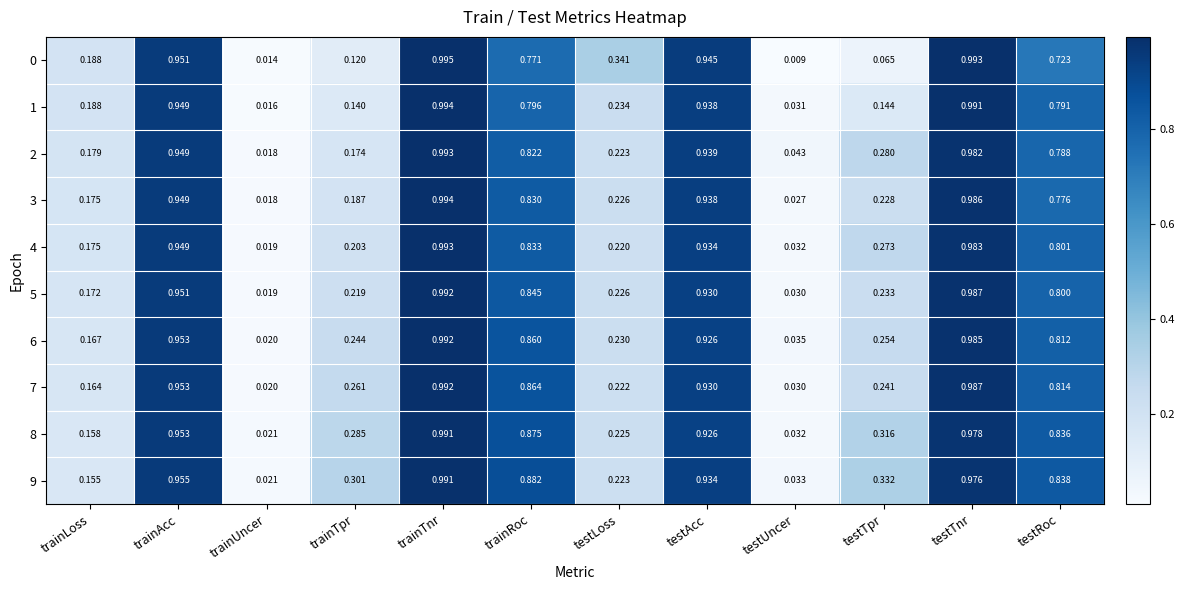

List the labels in order of 0 value, smallest first.

testUncer, trainUncer, testTpr, trainTpr, trainLoss, testLoss, testRoc, trainRoc, testAcc, trainAcc, testTnr, trainTnr